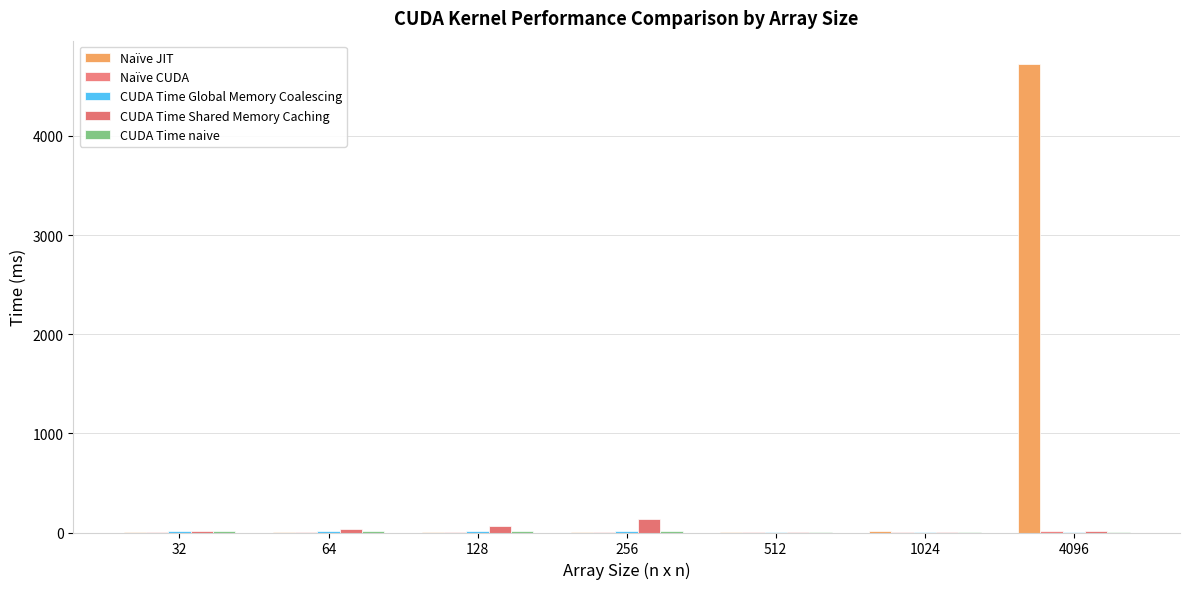

Which series has the widest spread of values?

Naïve JIT